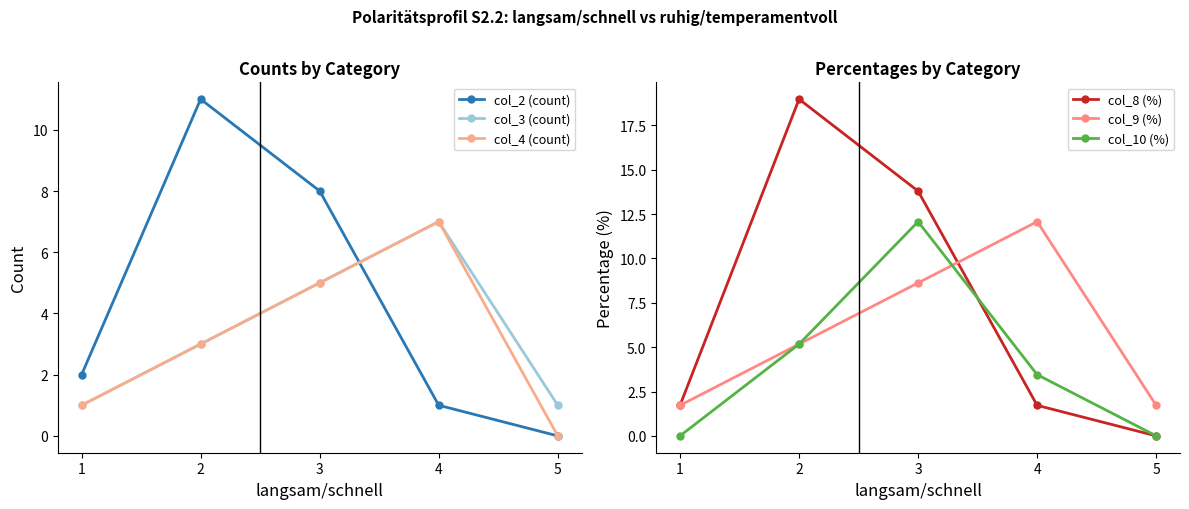

Reading left to right, what are all the values shown in this chart?

col_2 (count): 2.0	11.0	8.0	1.0	0.0
col_3 (count): 1.0	3.0	5.0	7.0	1.0
col_4 (count): 1.0	3.0	5.0	7.0	0.0
col_8 (%): 1.7	19.0	13.8	1.7	0.0
col_9 (%): 1.7	5.2	8.6	12.1	1.7
col_10 (%): 0.0	5.2	12.1	3.5	0.0